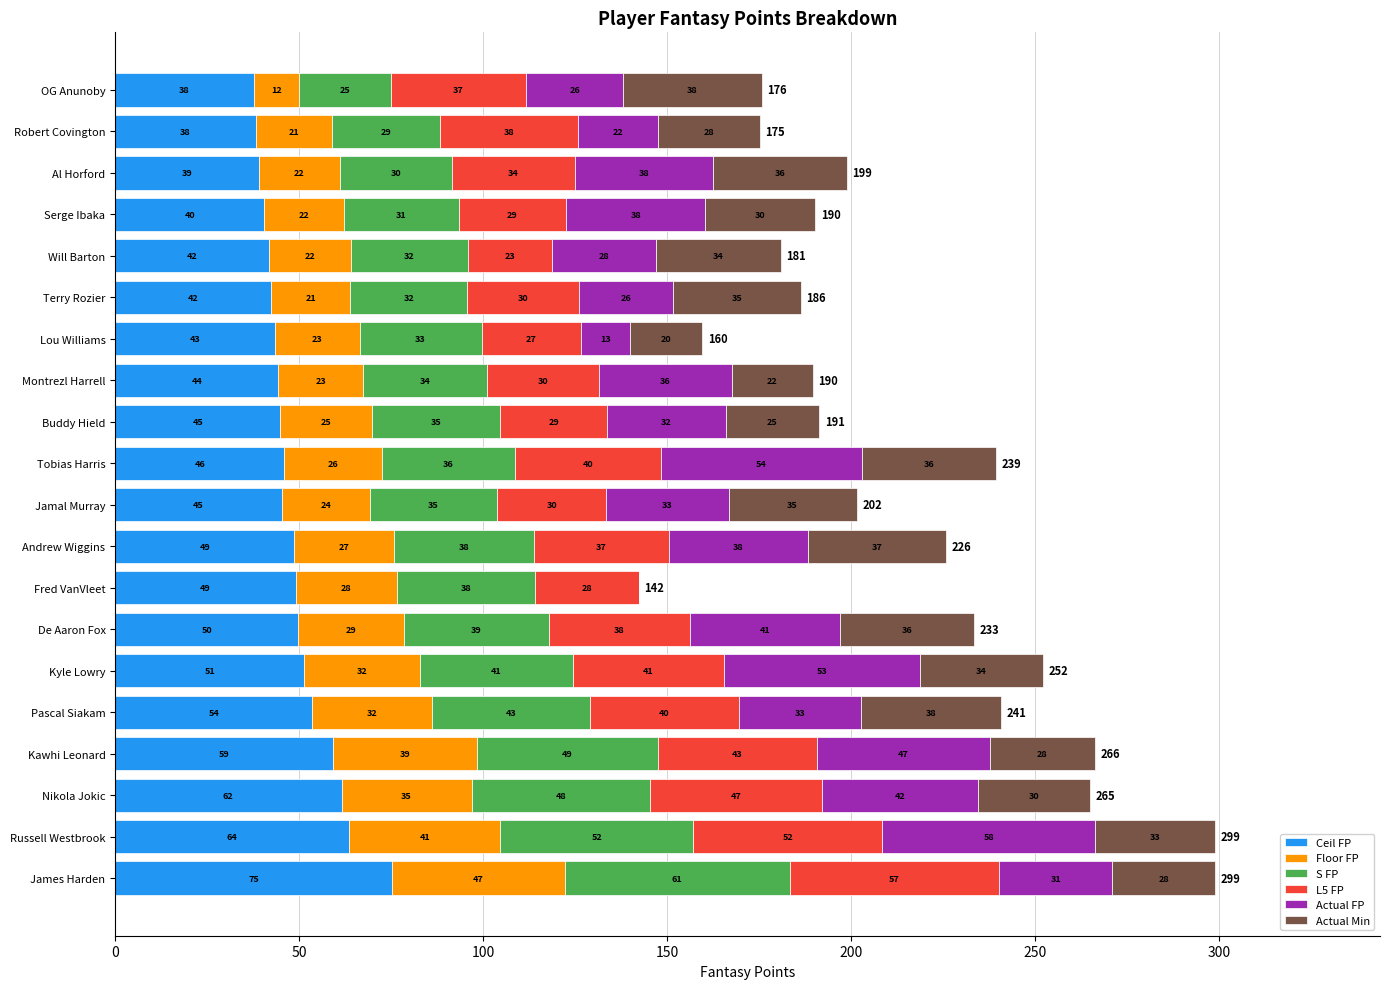

What is the highest value of the Ceil FP series?

75.1